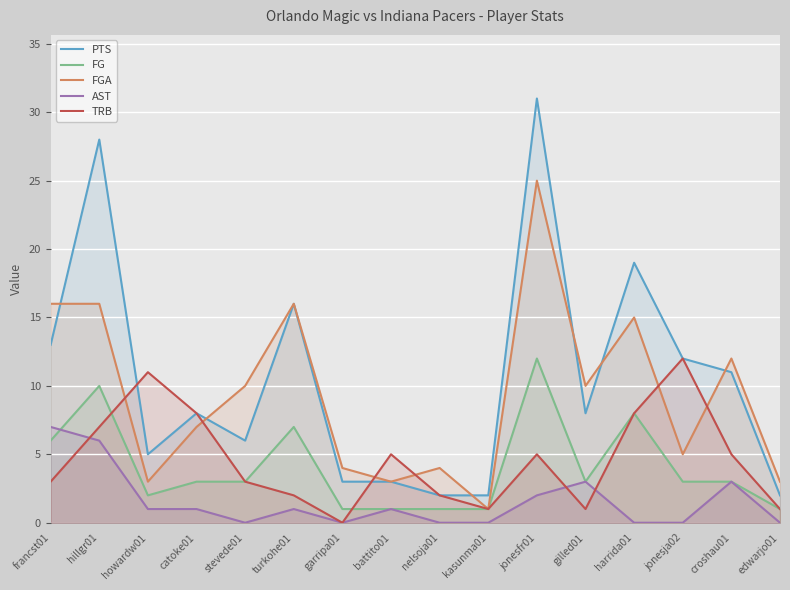

What is the total value across all series at francst01?

45